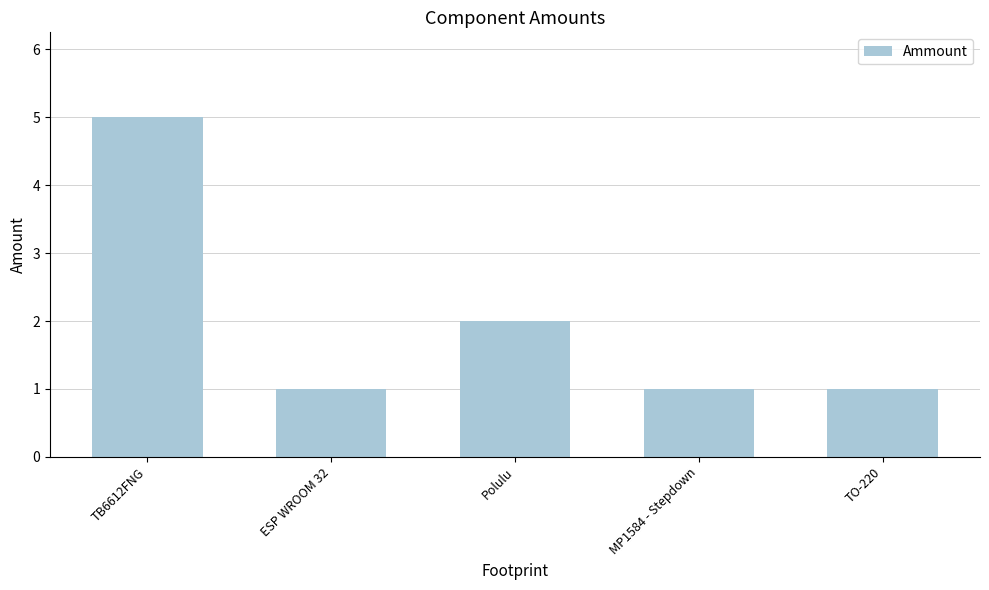

Between TB6612FNG and Polulu, which is larger?

TB6612FNG